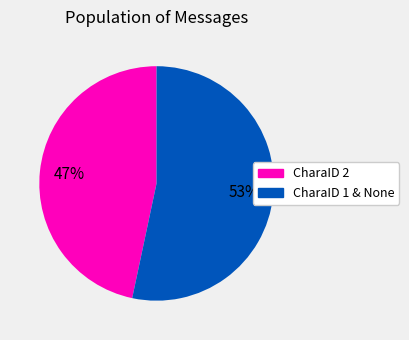

To the nearest percent, what is the average slice percentage?

50%